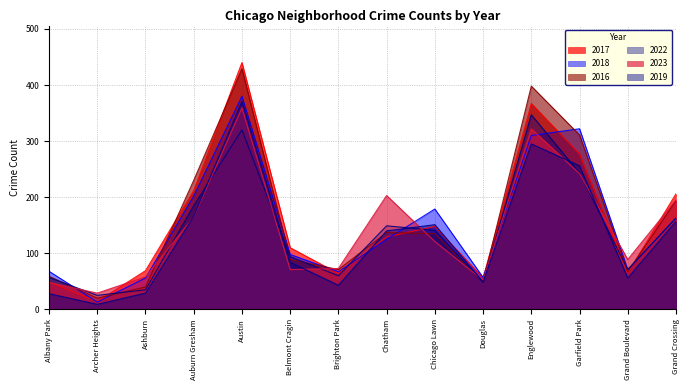

What is the average value of the 2023 series?

145